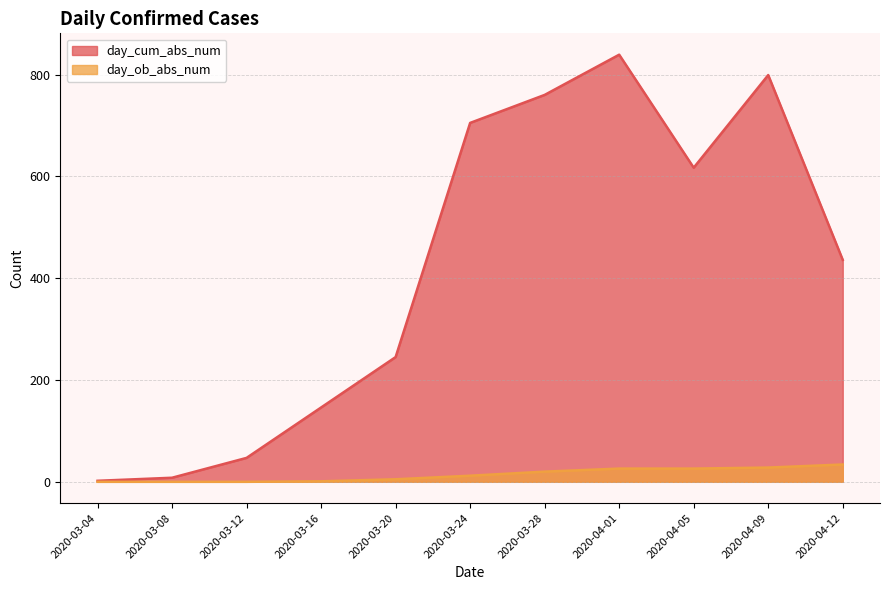

Where does the day_cum_abs_num series first go above 436?

2020-03-24